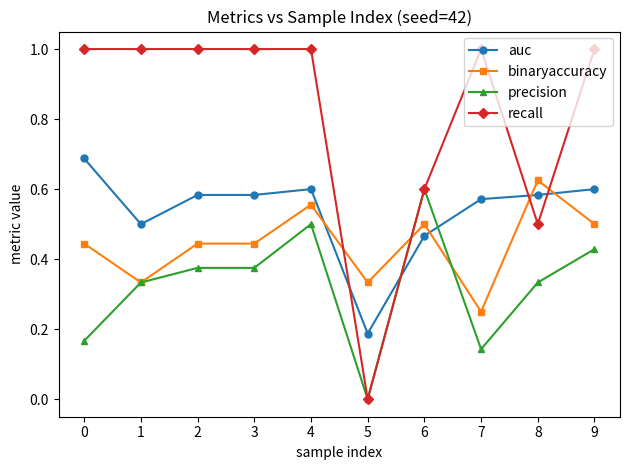

What are all the series names shown in the legend?

auc, binaryaccuracy, precision, recall